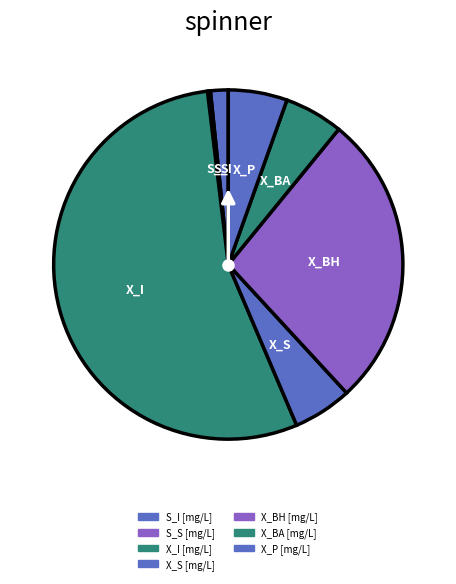

To the nearest percent, what is the combined percentage of X_I [mg/L] and X_BH [mg/L]?

82%